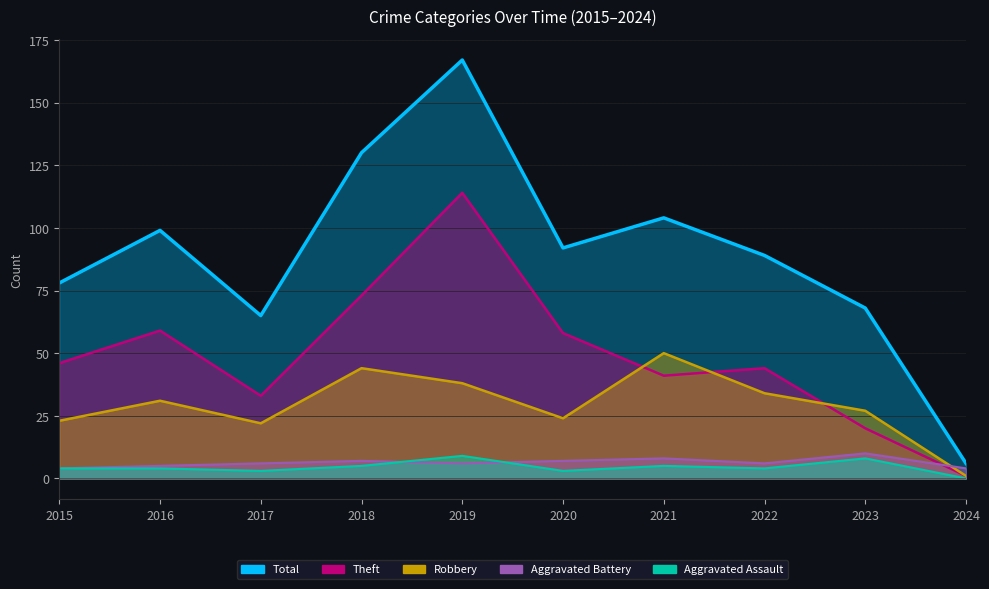

What is the approximate value of Total at 2016?

99